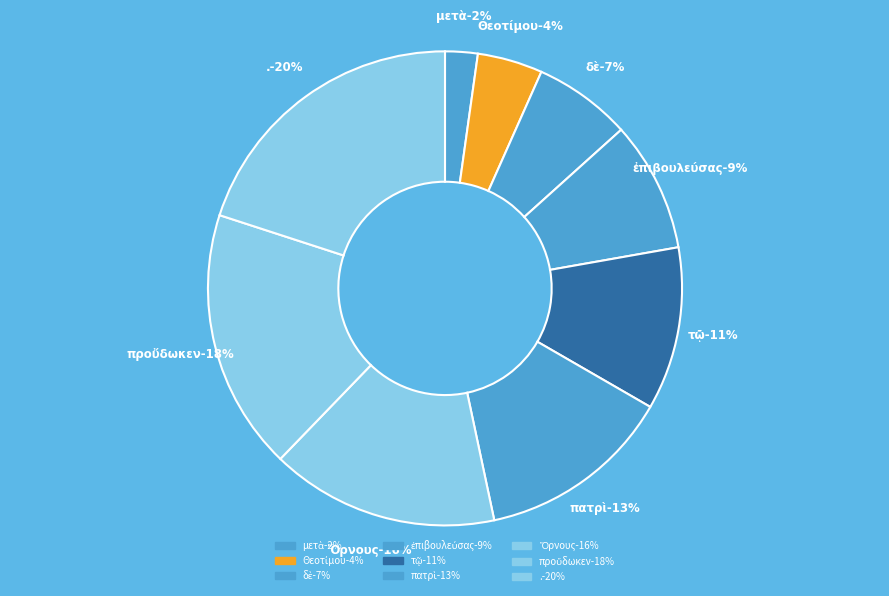

What is the largest slice in the pie chart?

.